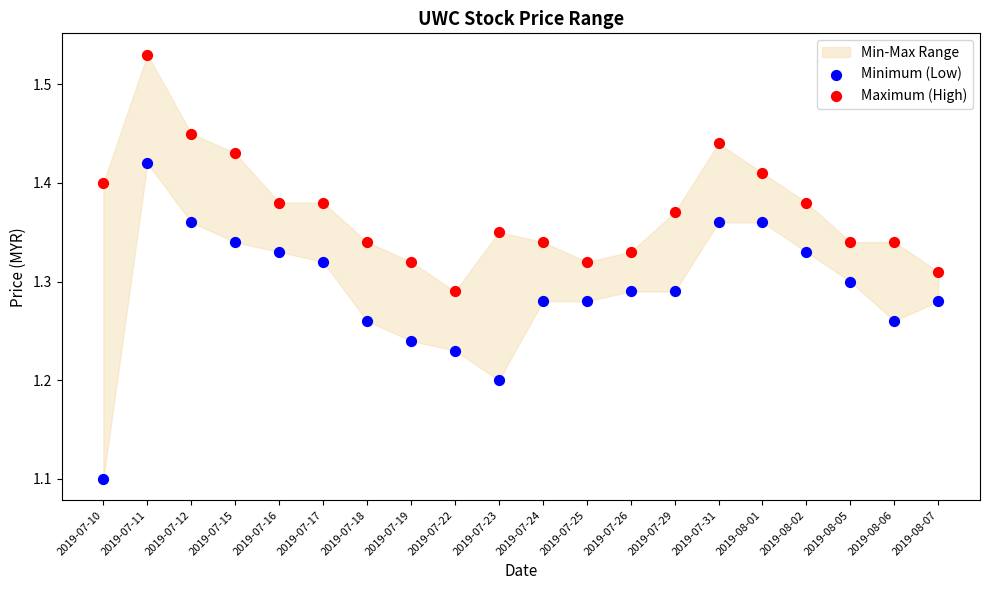

Which series reaches the maximum Y coordinate?

Maximum (High)